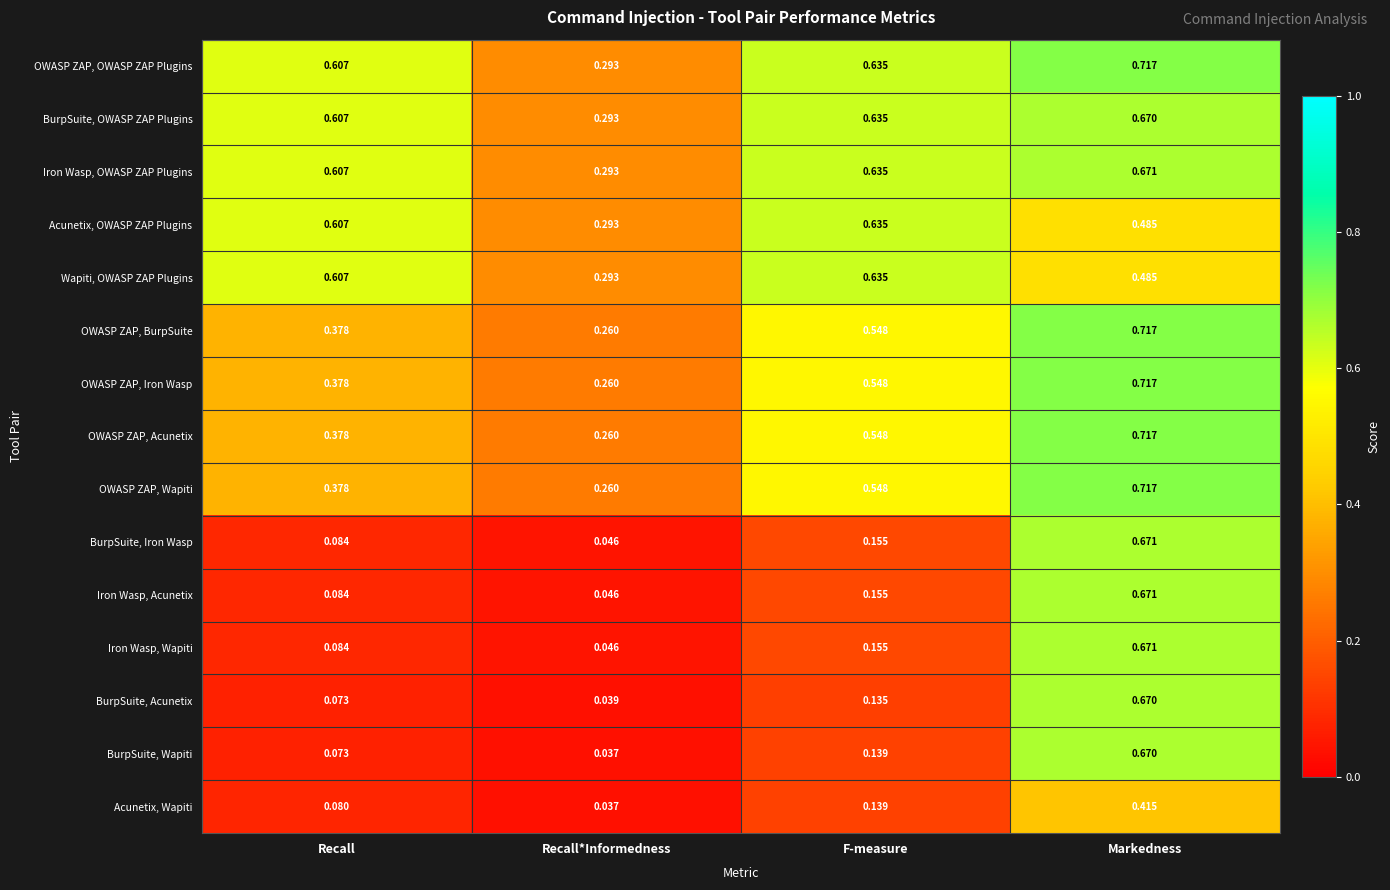

Which series has the widest spread of values?

BurpSuite, Wapiti